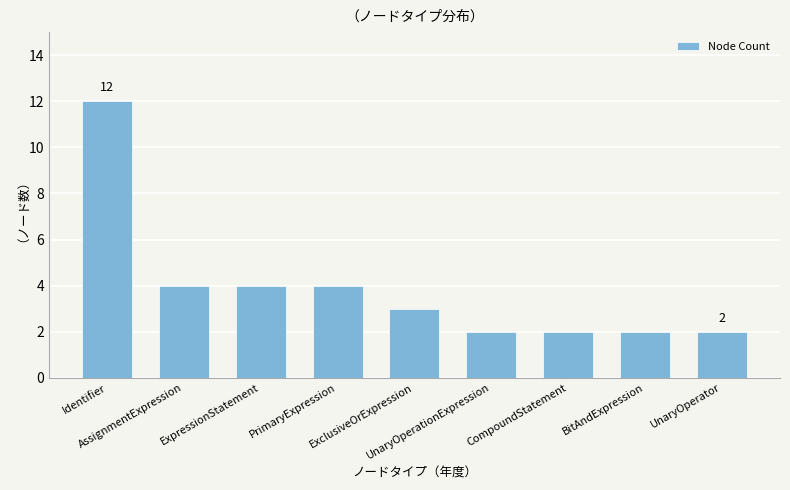

What is the average value?

4